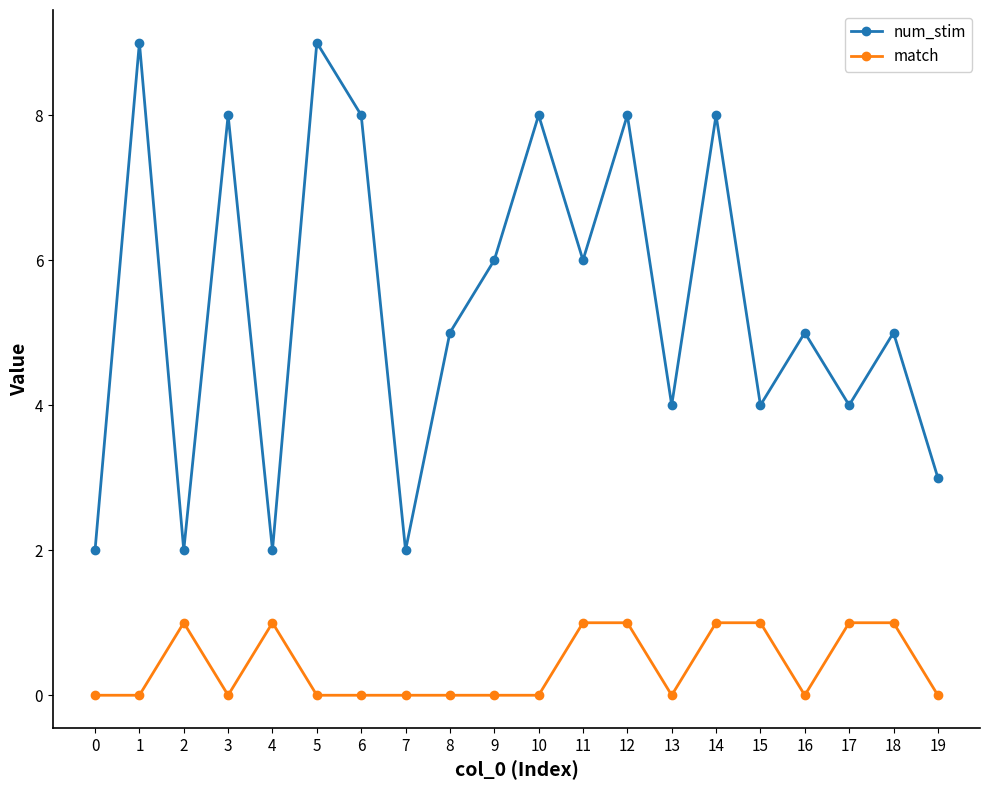

True or false: match and num_stim cross at least once.

False